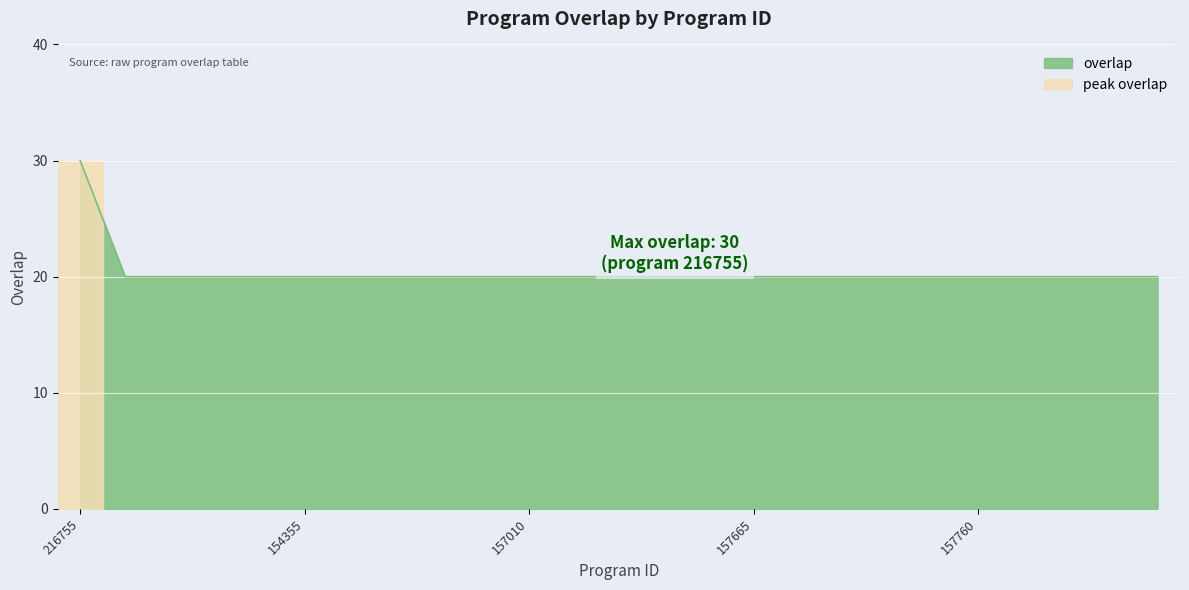

Is it true that overlap equals 29 at 157010?

False